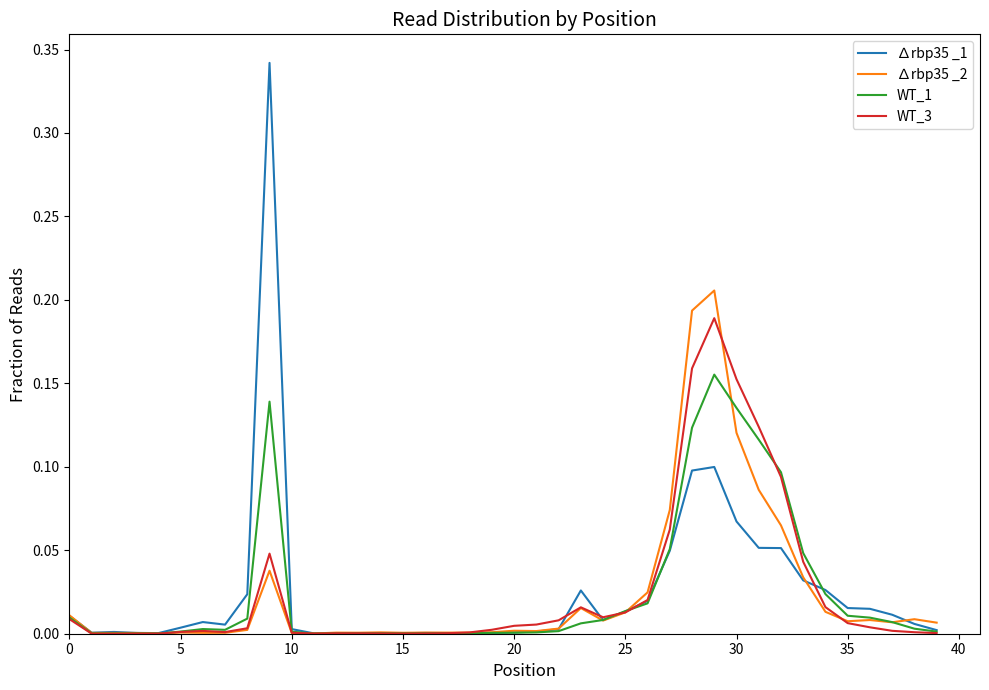

Which series has the widest spread of values?

∆rbp35 _1